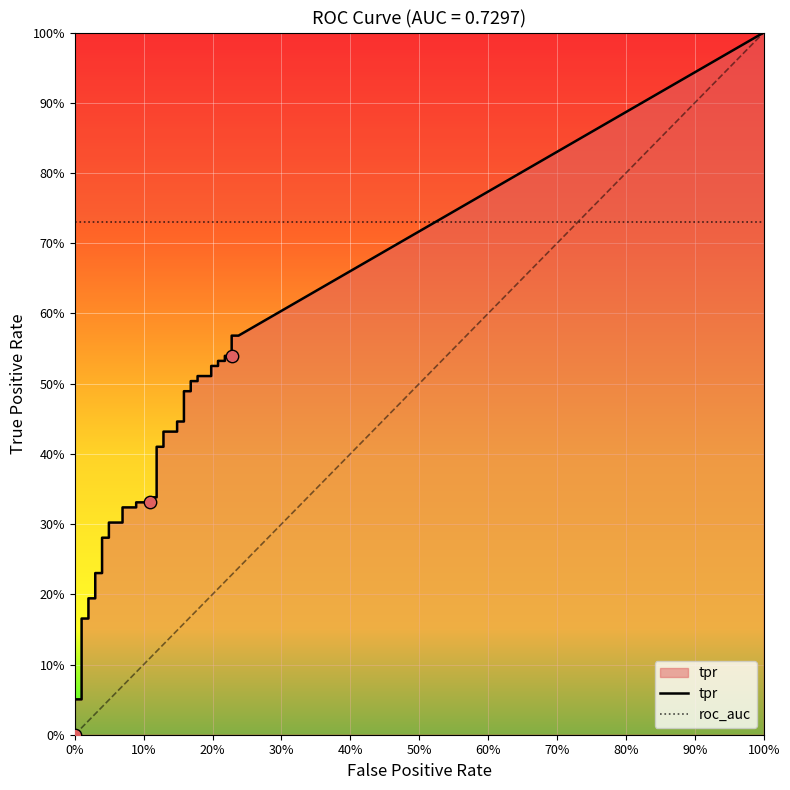

Which series has the largest total across all categories?

tpr